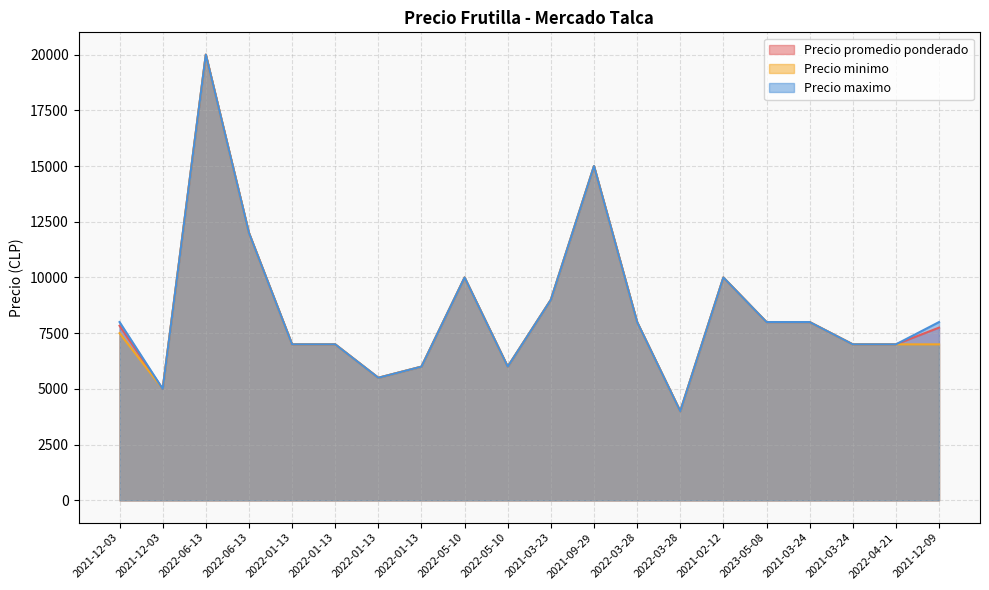

Reading left to right, transcribe all the data shown in this chart.

Precio promedio ponderado: 2021-12-03=7833	2021-12-03=5000	2022-06-13=20000	2022-06-13=12000	2022-01-13=7000	2022-01-13=7000	2022-01-13=5500	2022-01-13=6000	2022-05-10=10000	2022-05-10=6000	2021-03-23=9000	2021-09-29=15000	2022-03-28=8000	2022-03-28=4000	2021-02-12=10000	2023-05-08=8000	2021-03-24=8000	2021-03-24=7000	2022-04-21=7000	2021-12-09=7750
Precio minimo: 2021-12-03=7500	2021-12-03=5000	2022-06-13=20000	2022-06-13=12000	2022-01-13=7000	2022-01-13=7000	2022-01-13=5500	2022-01-13=6000	2022-05-10=10000	2022-05-10=6000	2021-03-23=9000	2021-09-29=15000	2022-03-28=8000	2022-03-28=4000	2021-02-12=10000	2023-05-08=8000	2021-03-24=8000	2021-03-24=7000	2022-04-21=7000	2021-12-09=7000
Precio maximo: 2021-12-03=8000	2021-12-03=5000	2022-06-13=20000	2022-06-13=12000	2022-01-13=7000	2022-01-13=7000	2022-01-13=5500	2022-01-13=6000	2022-05-10=10000	2022-05-10=6000	2021-03-23=9000	2021-09-29=15000	2022-03-28=8000	2022-03-28=4000	2021-02-12=10000	2023-05-08=8000	2021-03-24=8000	2021-03-24=7000	2022-04-21=7000	2021-12-09=8000